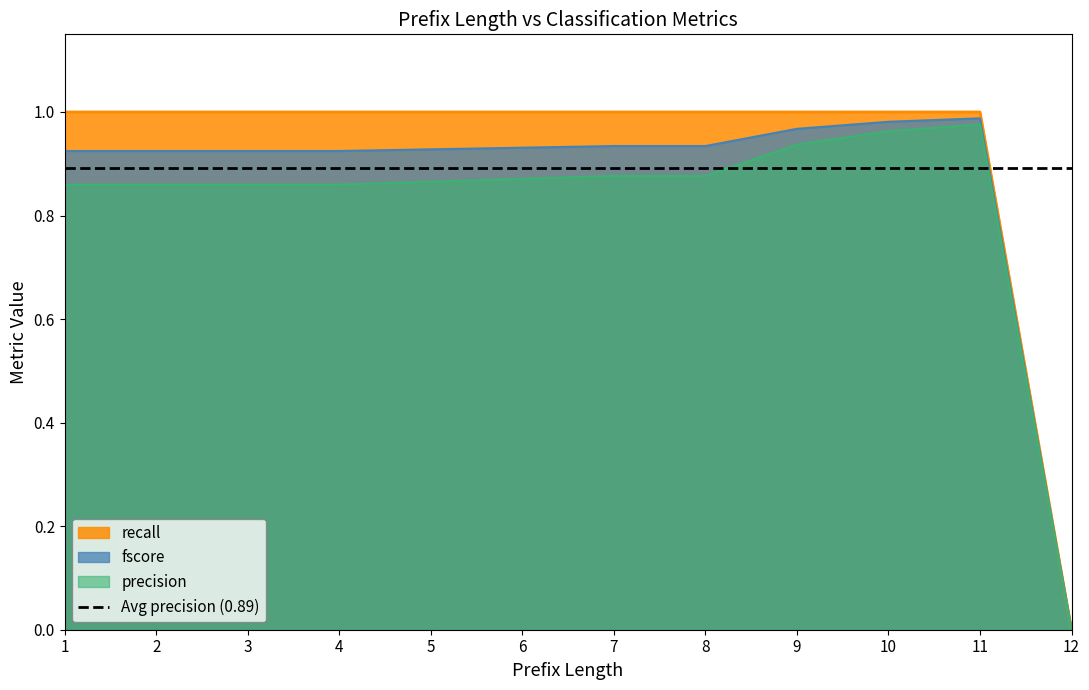

True or false: precision and recall intersect in this chart.

False